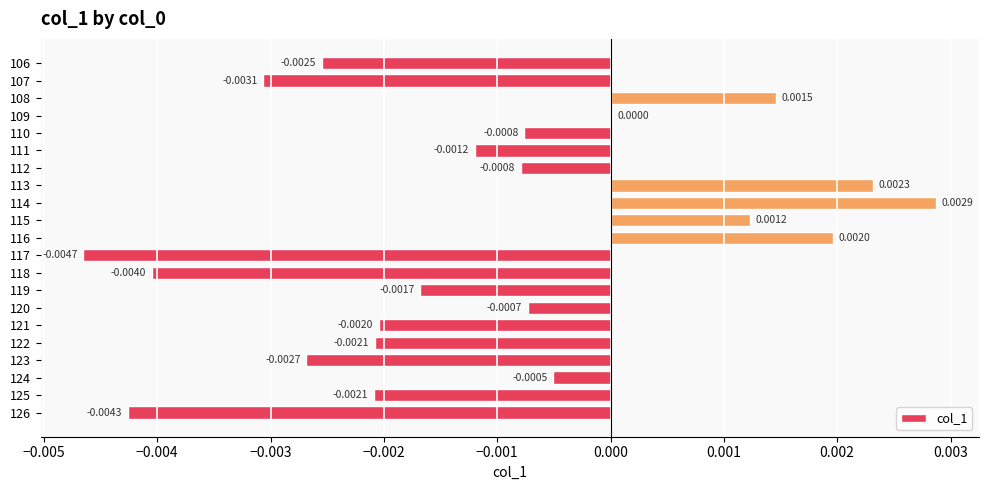

Does the chart contain stacked bars?

No